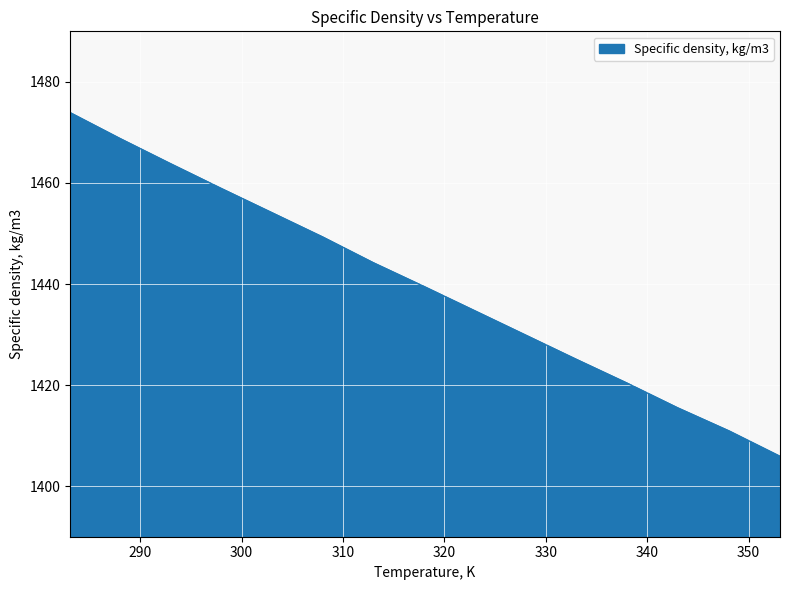

What is the minimum value shown in the chart?

1405.9